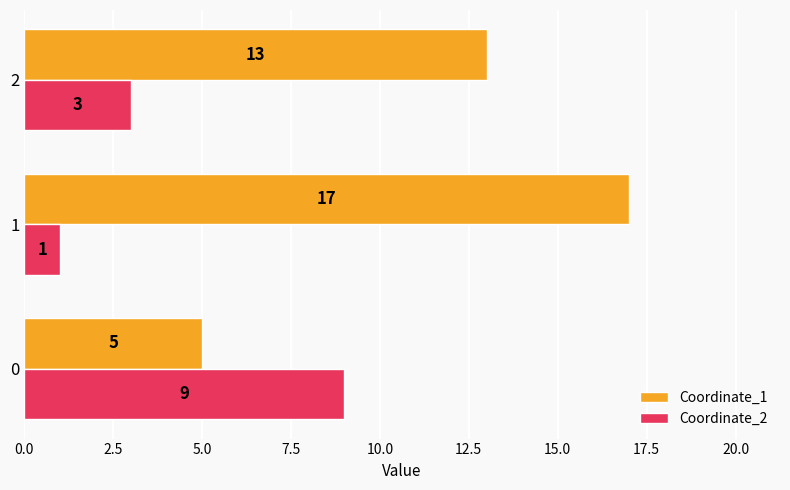

Is the value of Coordinate_2 at 2 greater than the value of Coordinate_1 at 0?

No